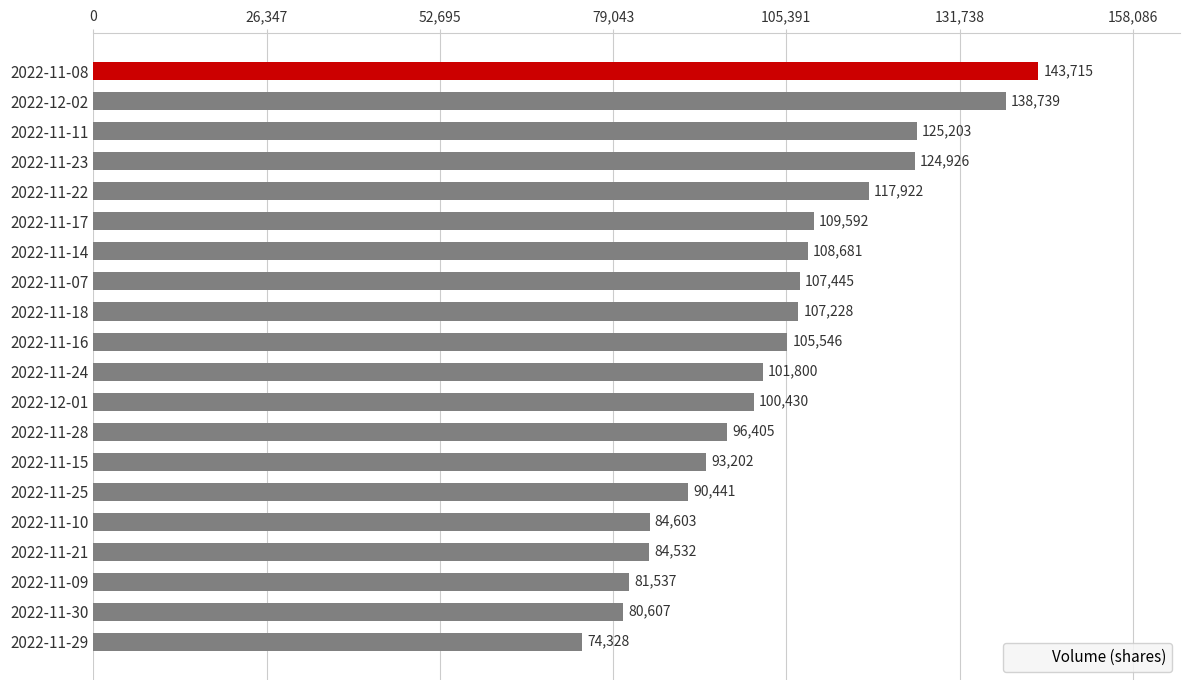

What is the value of the 11th bar from the top?

101800